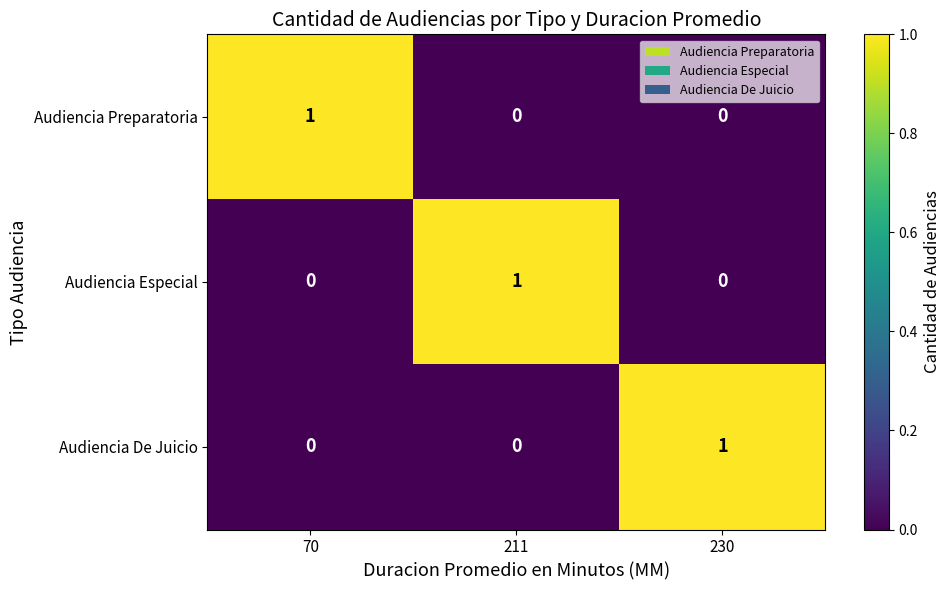

At how many categories does at least one series exceed 0?

3